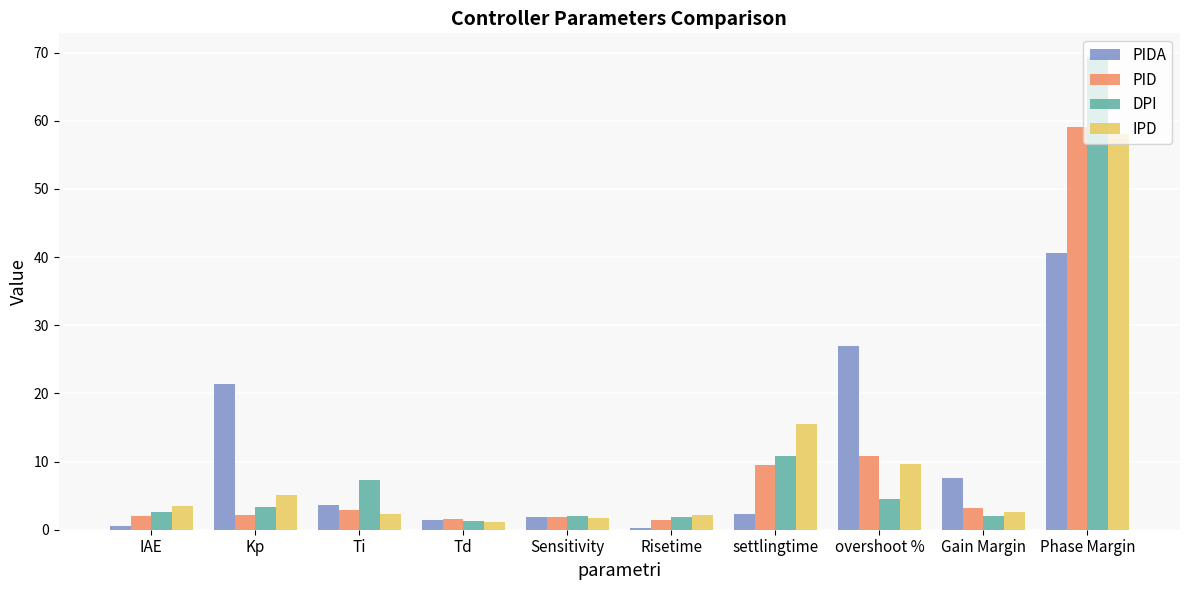

Which category has the highest value across all series?

Phase Margin